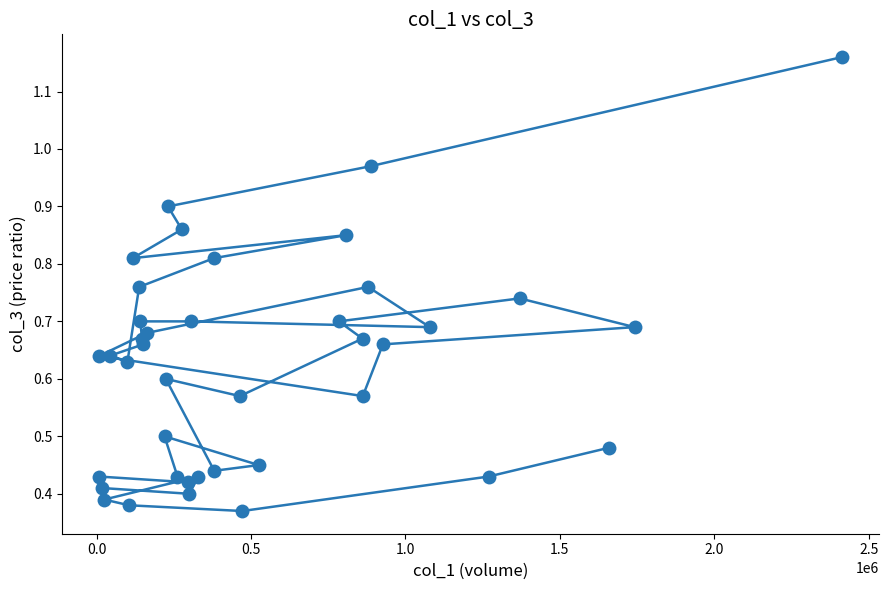

What is the difference between the maximum and second lowest values?

0.8